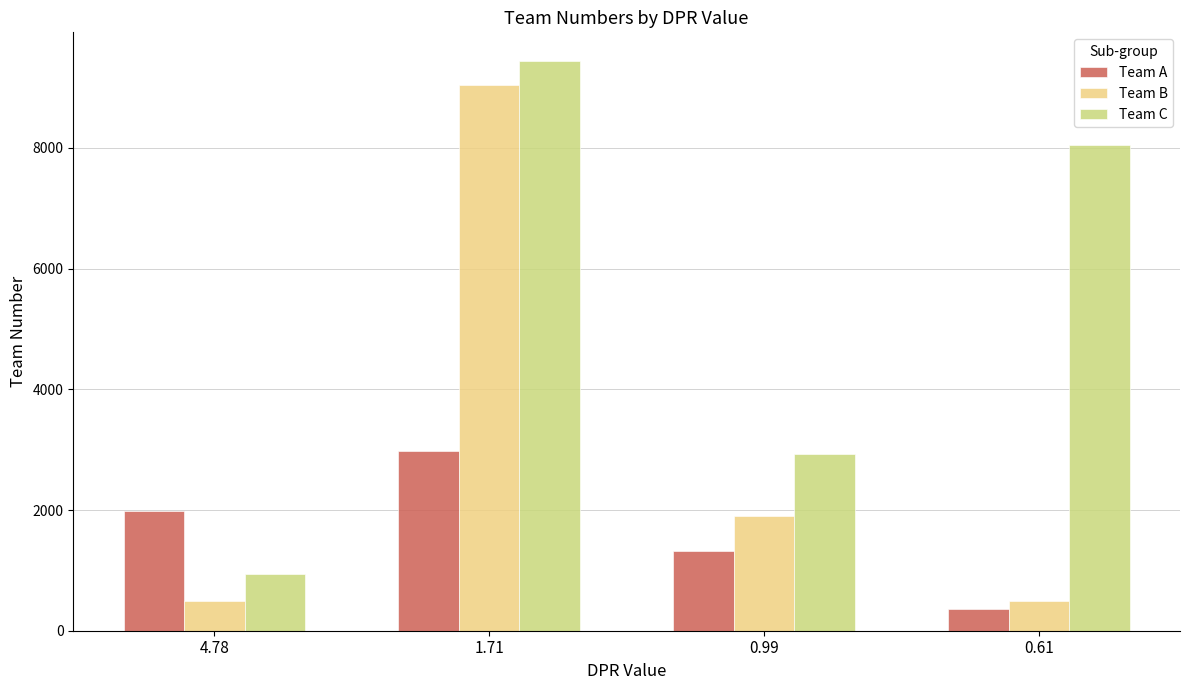

What is the difference between the Team B values at 0.99 and 4.78?

1411